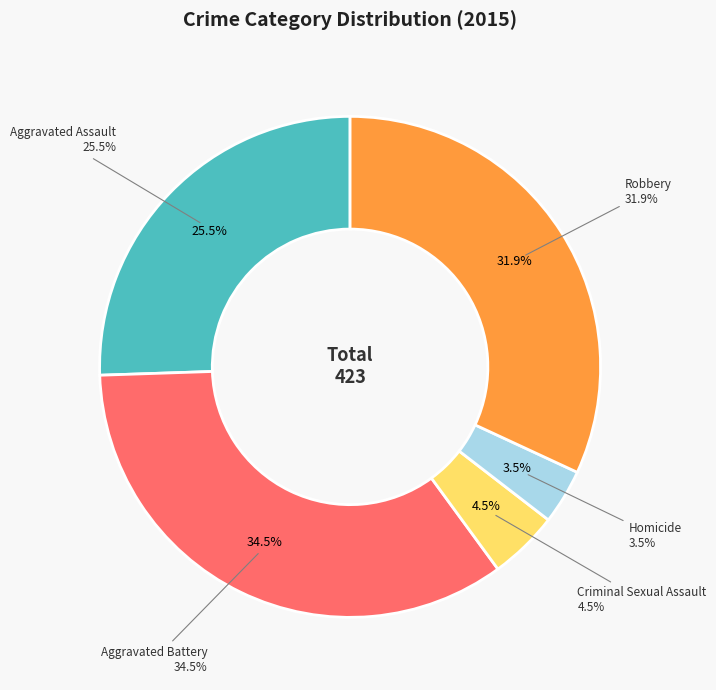

How many slices are in this pie chart?

5